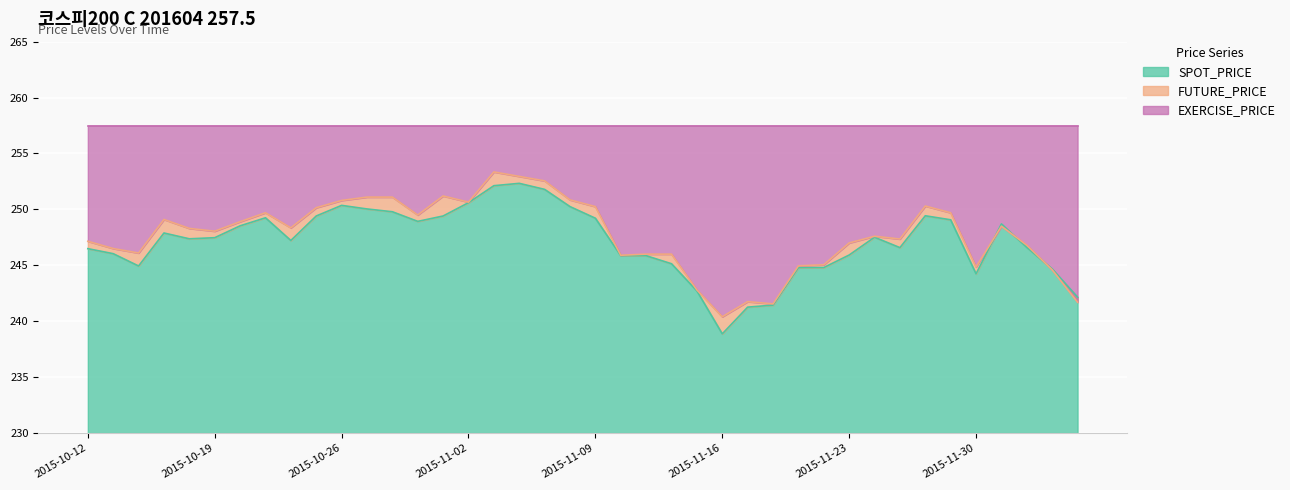

Which category has the lowest value across all series?

2015-11-16